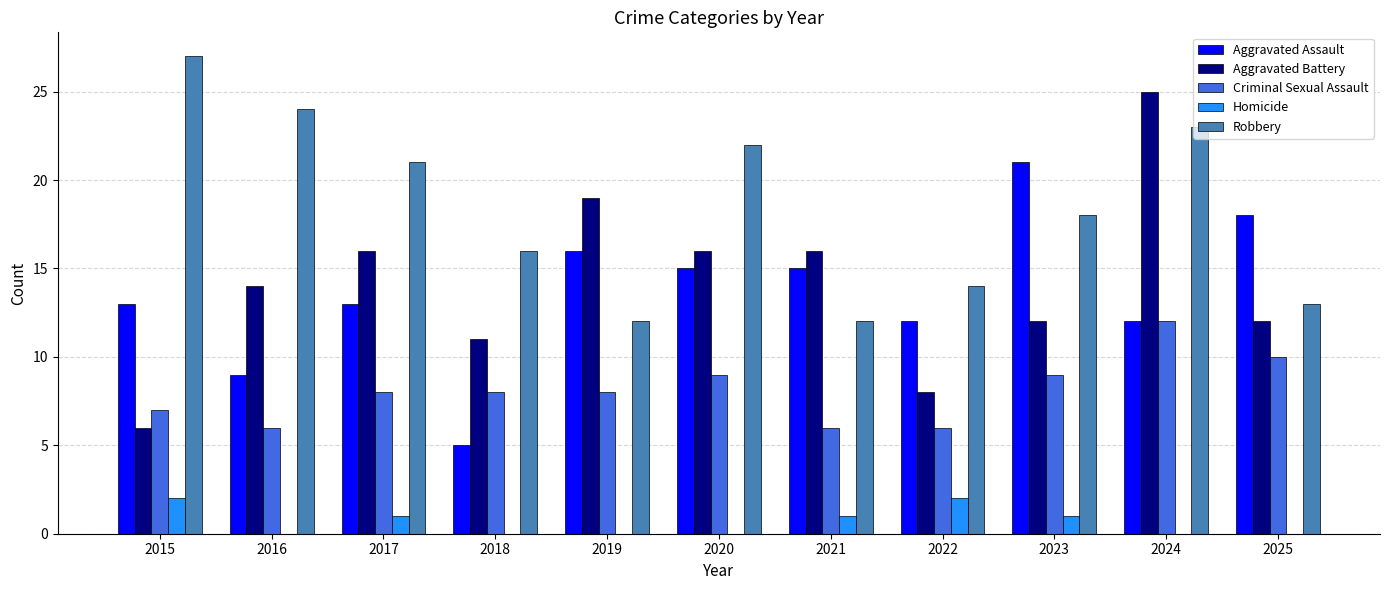

Between 2019 and 2025, which series saw the biggest shift?

Aggravated Battery